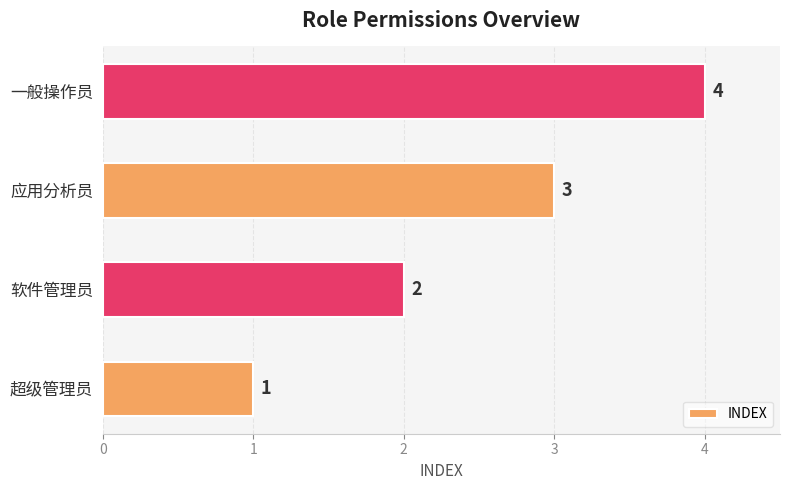

How many series are shown in this chart?

1